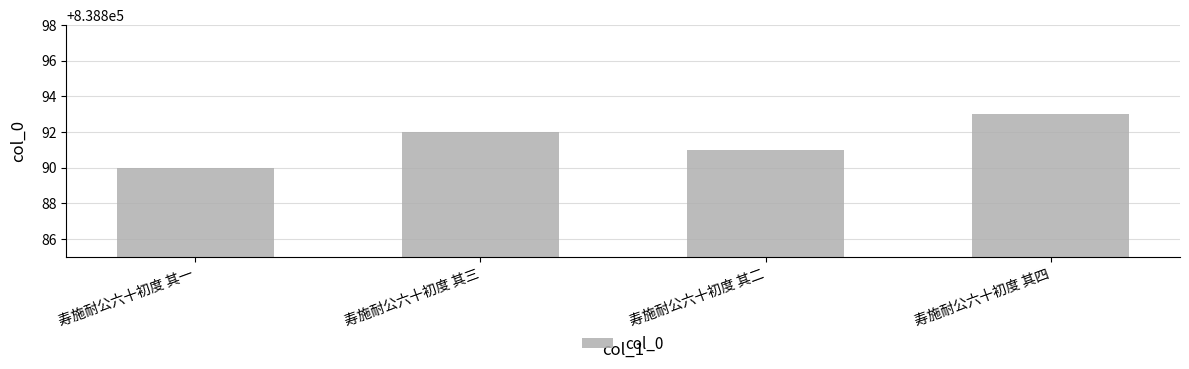

What is the greatest value displayed?

838893